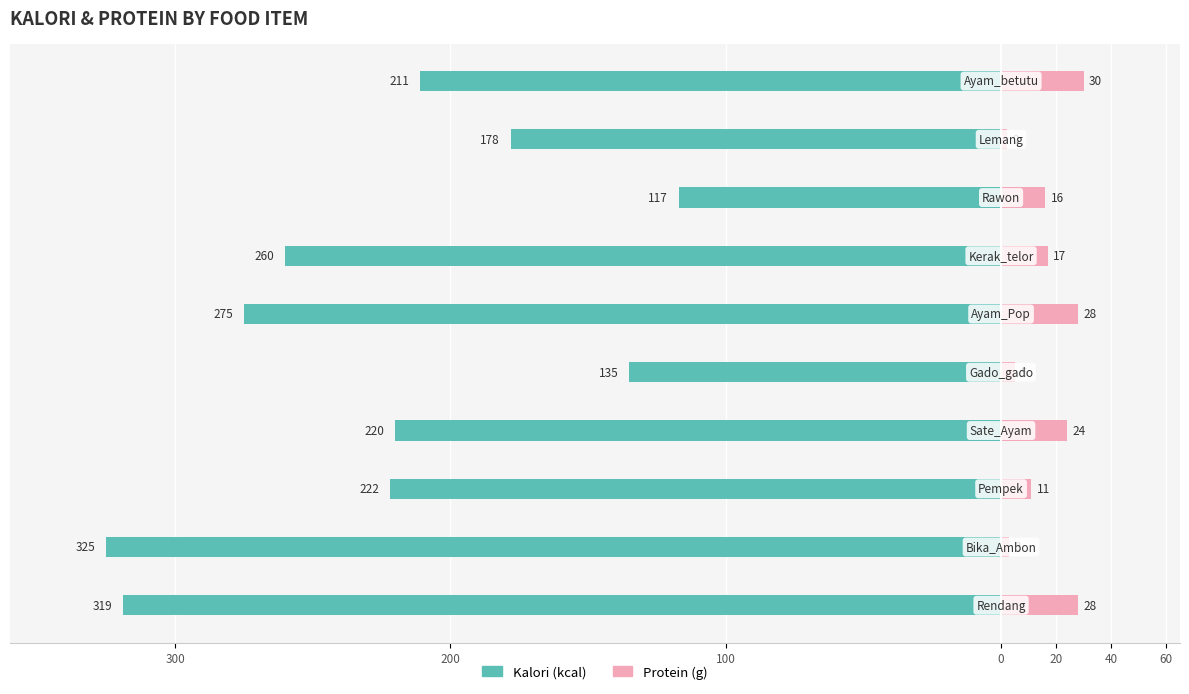

Are the bars horizontal?

Yes